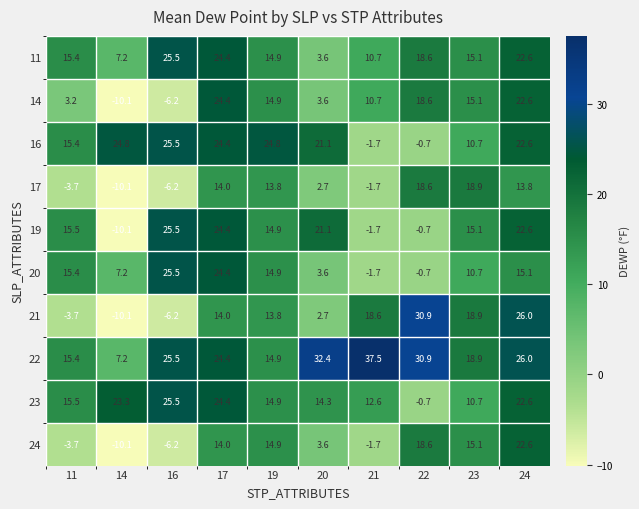

At which category is the sum across all series the highest?

24